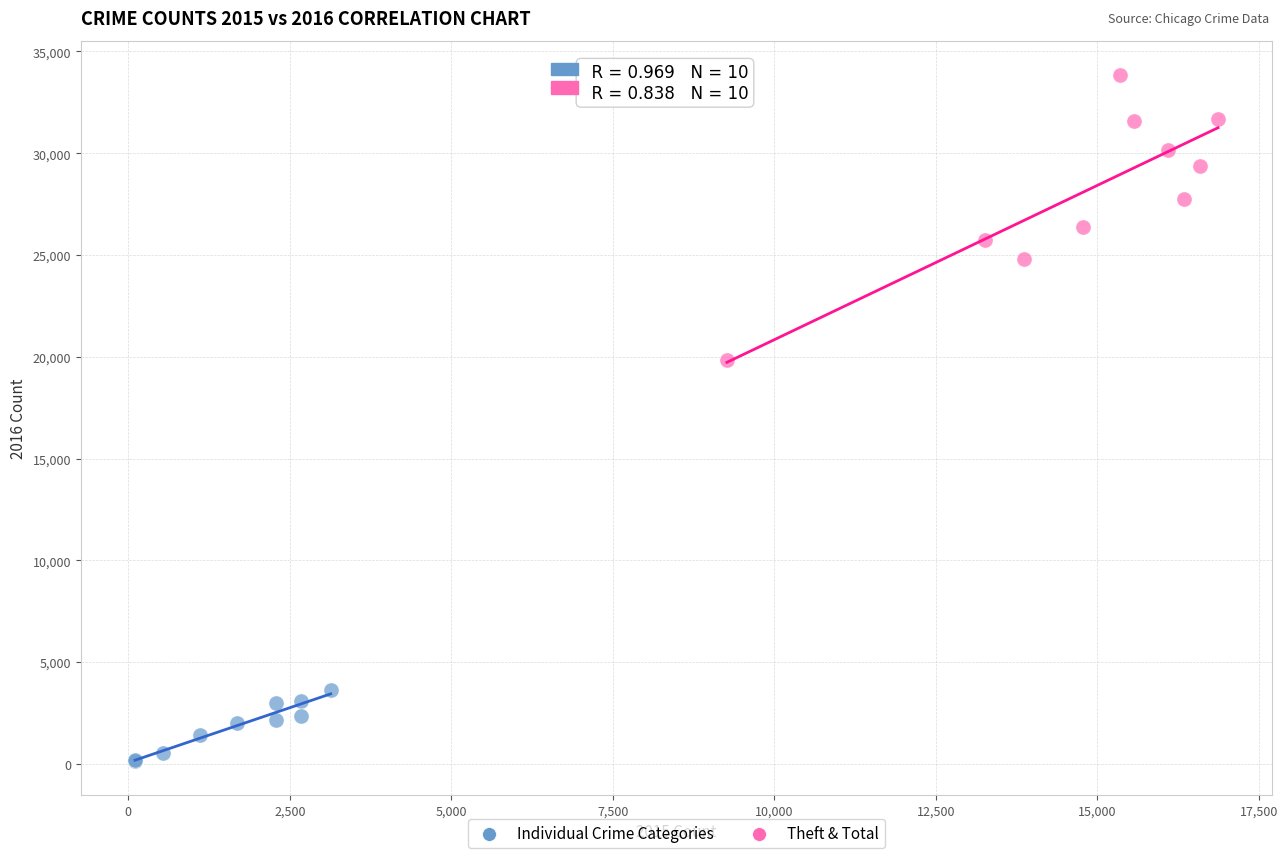

Which series has the widest spread of Y values?

Theft & Total